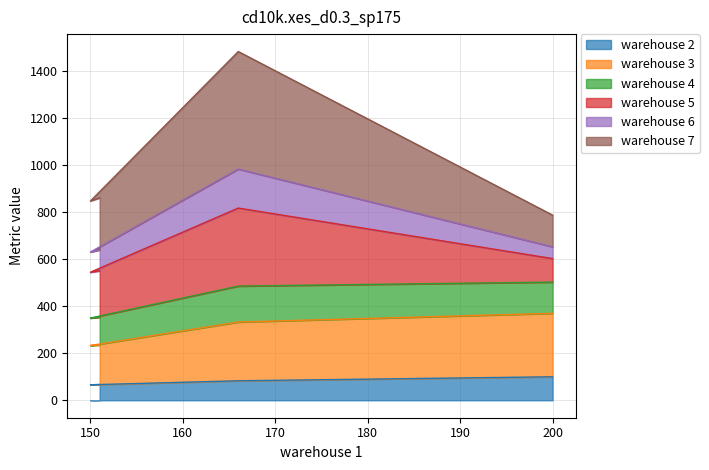

What is the minimum value for warehouse 2?

66.0